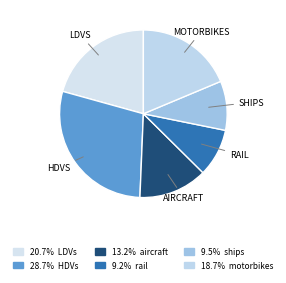

Is there a majority slice in this chart?

No